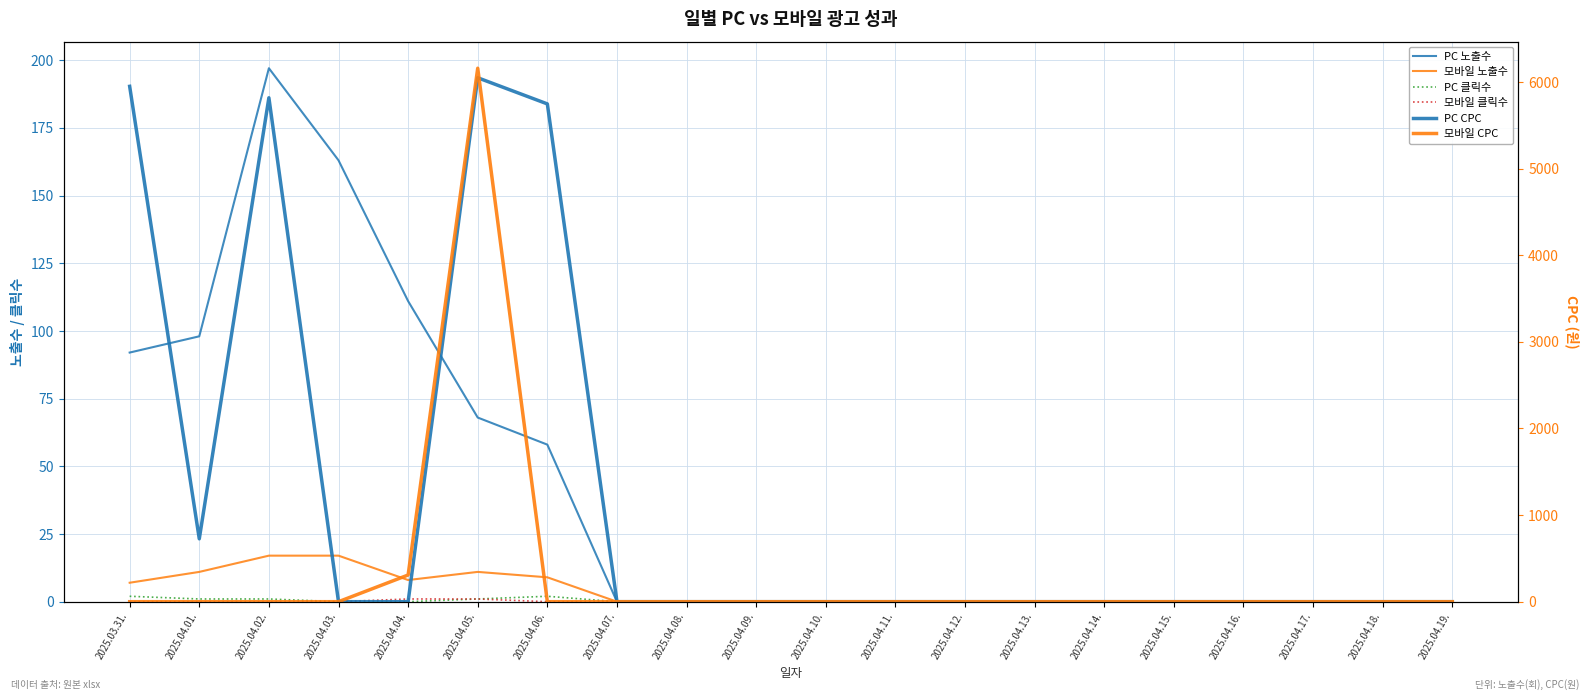

The 모바일 CPC series shows 0 at 2025.04.19.. True or false?

True